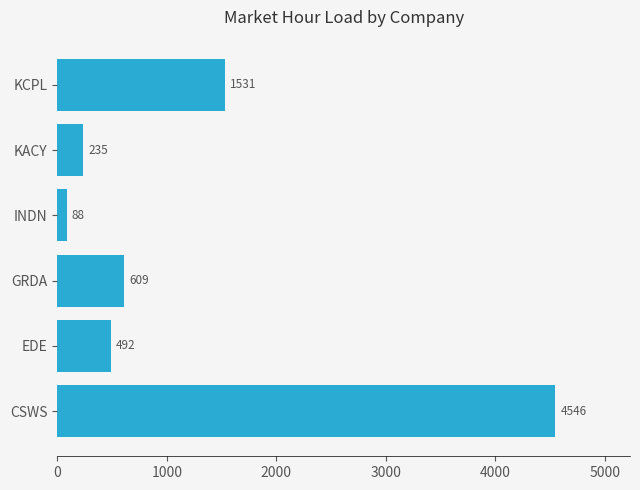

Approximately how many times larger is the value at CSWS compared to GRDA?

7.5